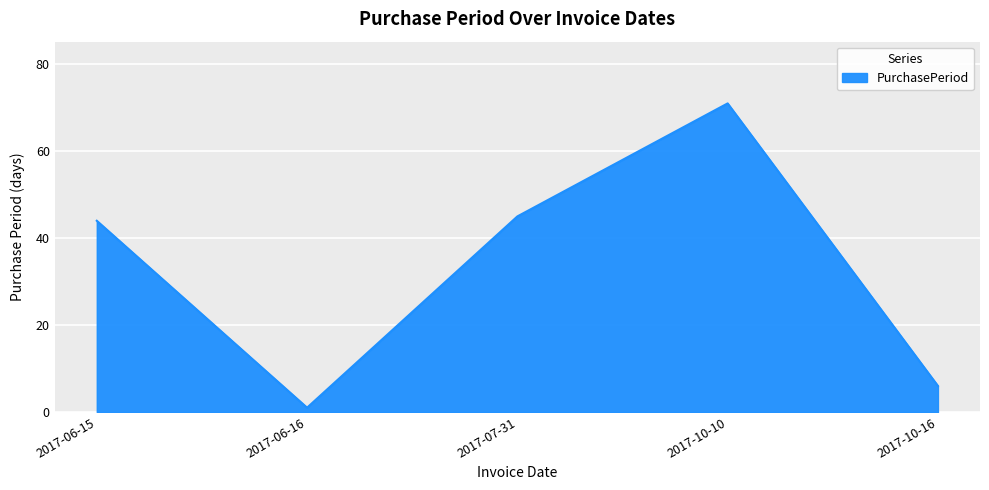

Count the number of data series in this chart.

1